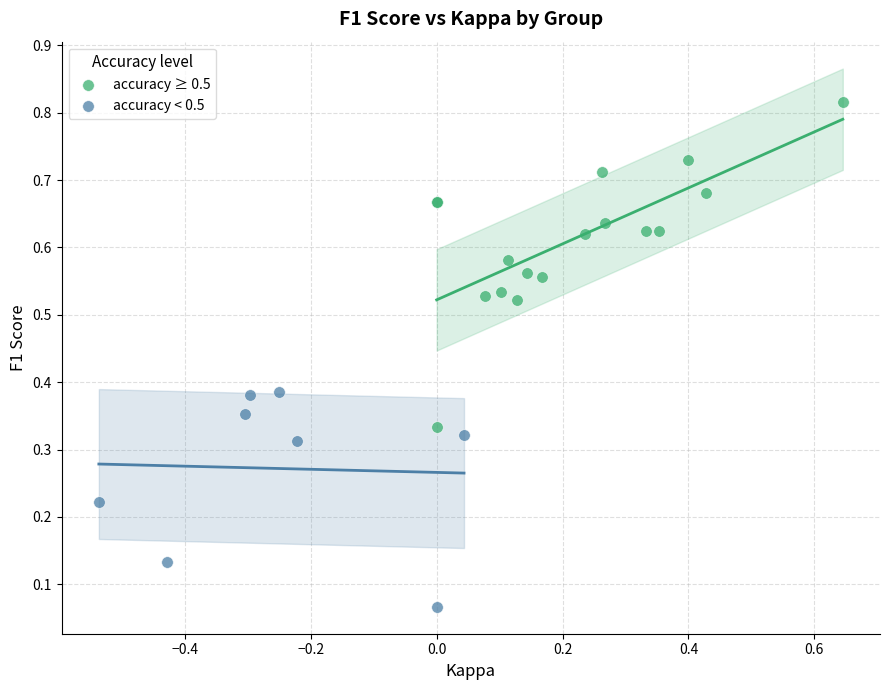

Which series contains the lowest Y value?

accuracy < 0.5